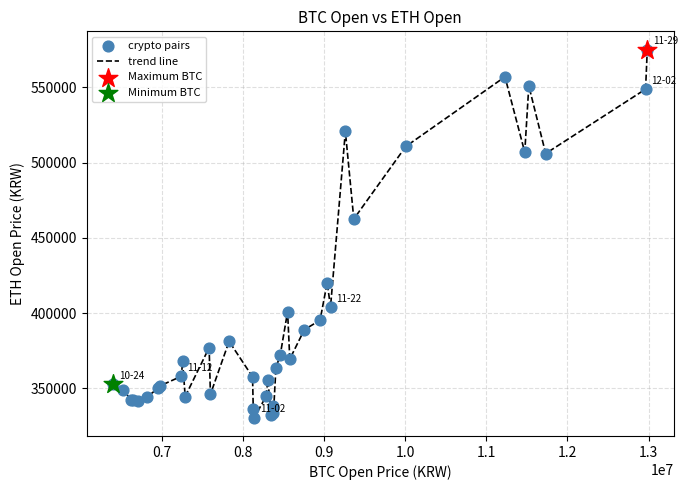

What is the minimum value shown in the chart?

330500